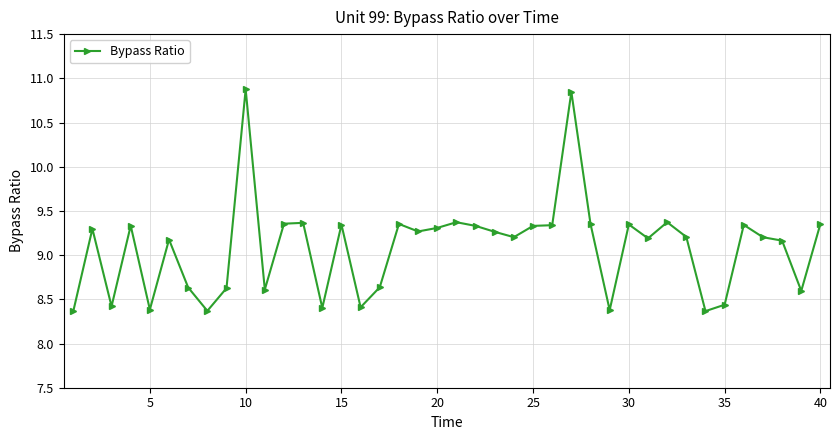

What is the value of the 17th point from the left?

8.6